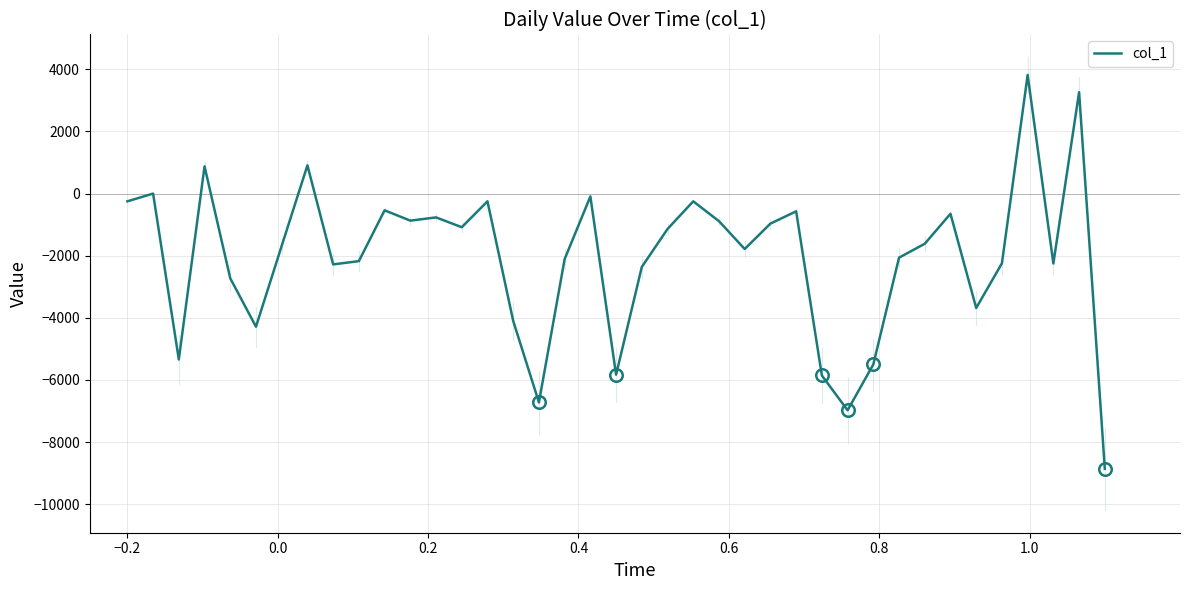

What is the difference between the maximum and minimum values?

12681.0